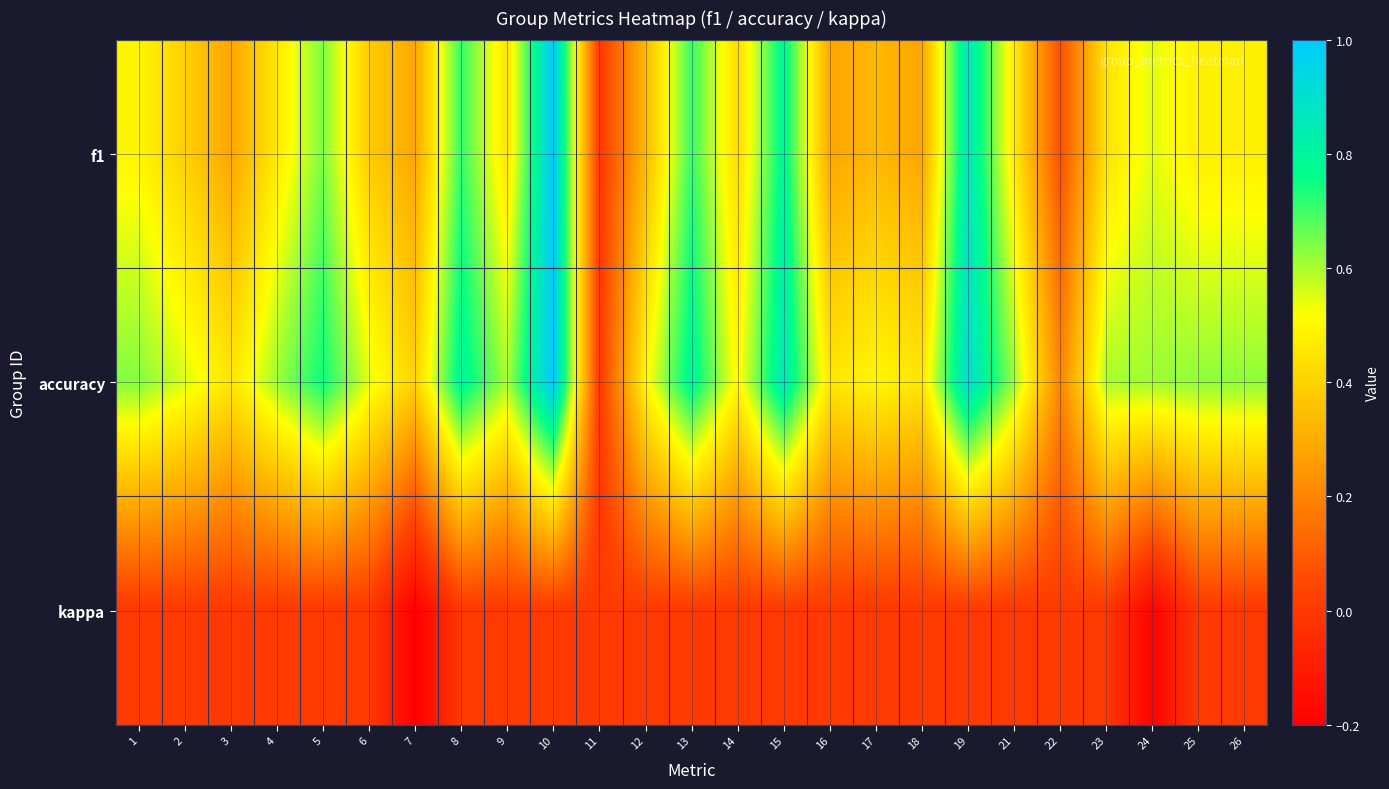

At 7, list the series in order from largest to smallest.

accuracy, f1, kappa